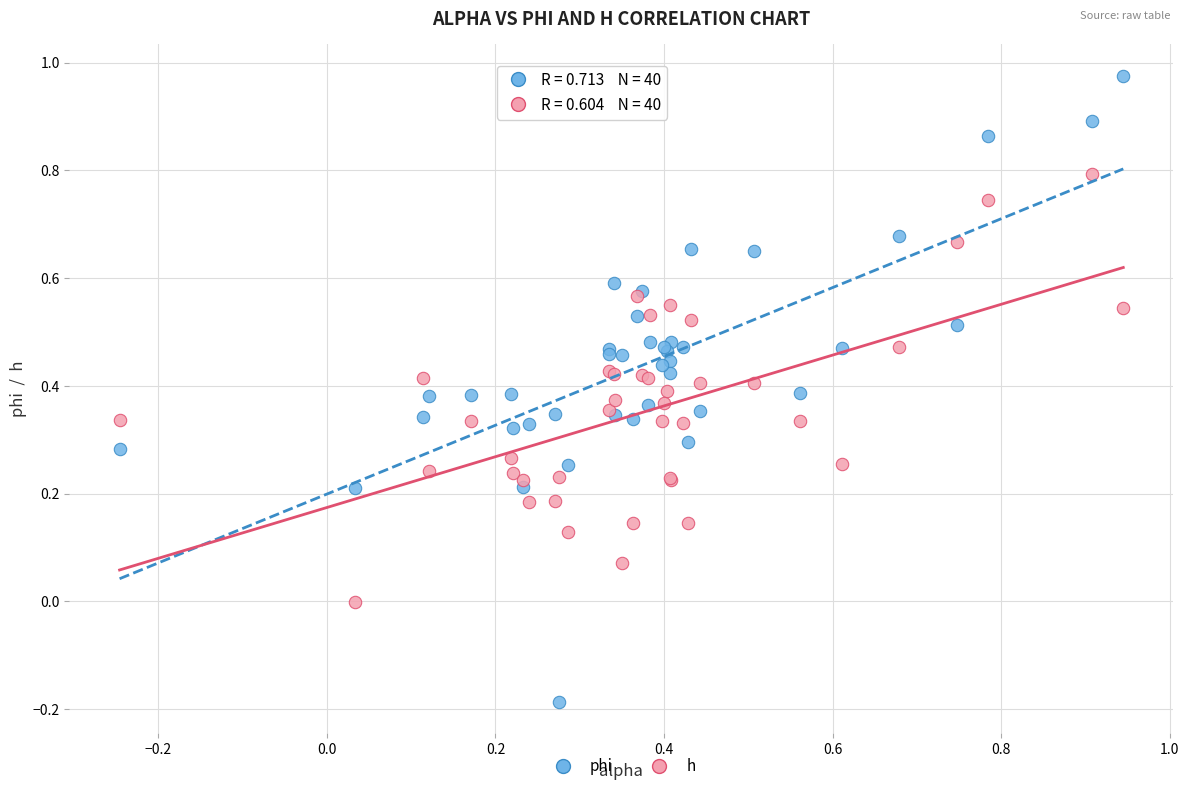

Which series contains the lowest Y value?

phi